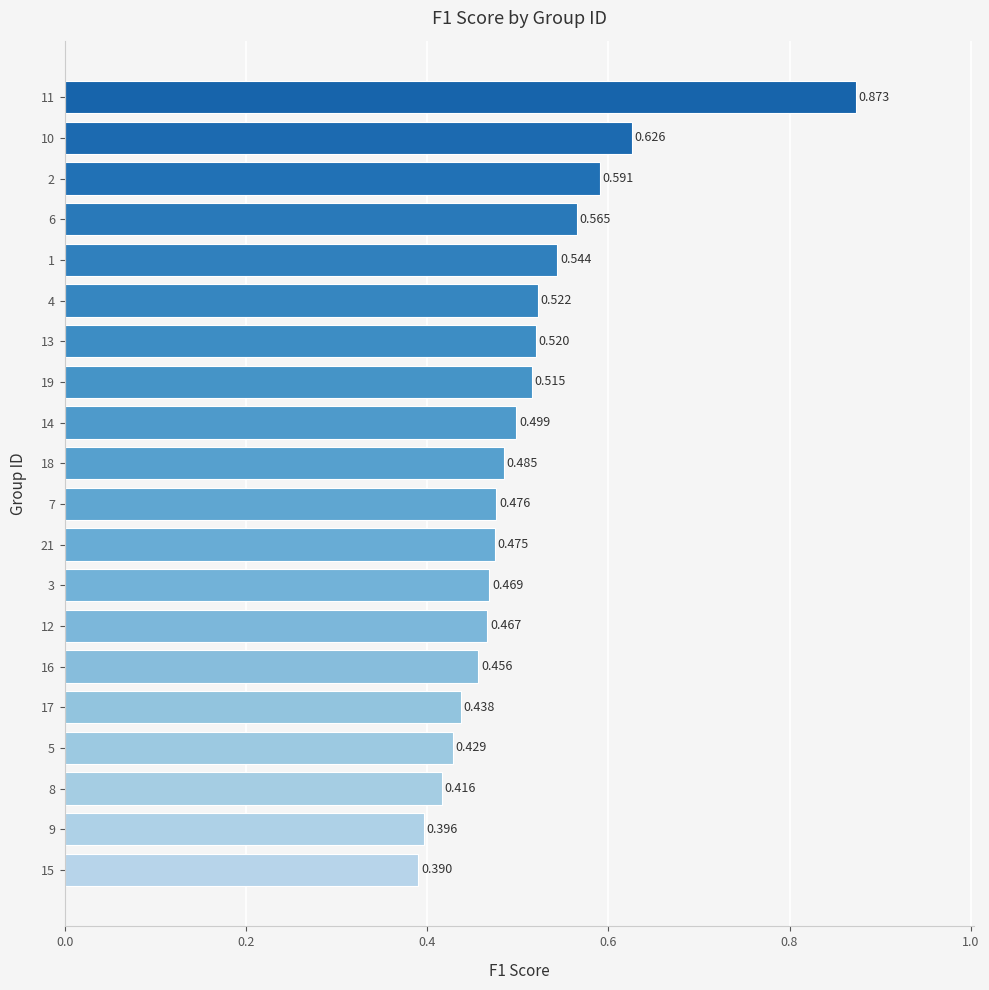

List the labels in order of value, largest first.

11, 10, 2, 6, 1, 4, 13, 19, 14, 18, 7, 21, 3, 12, 16, 17, 5, 8, 9, 15